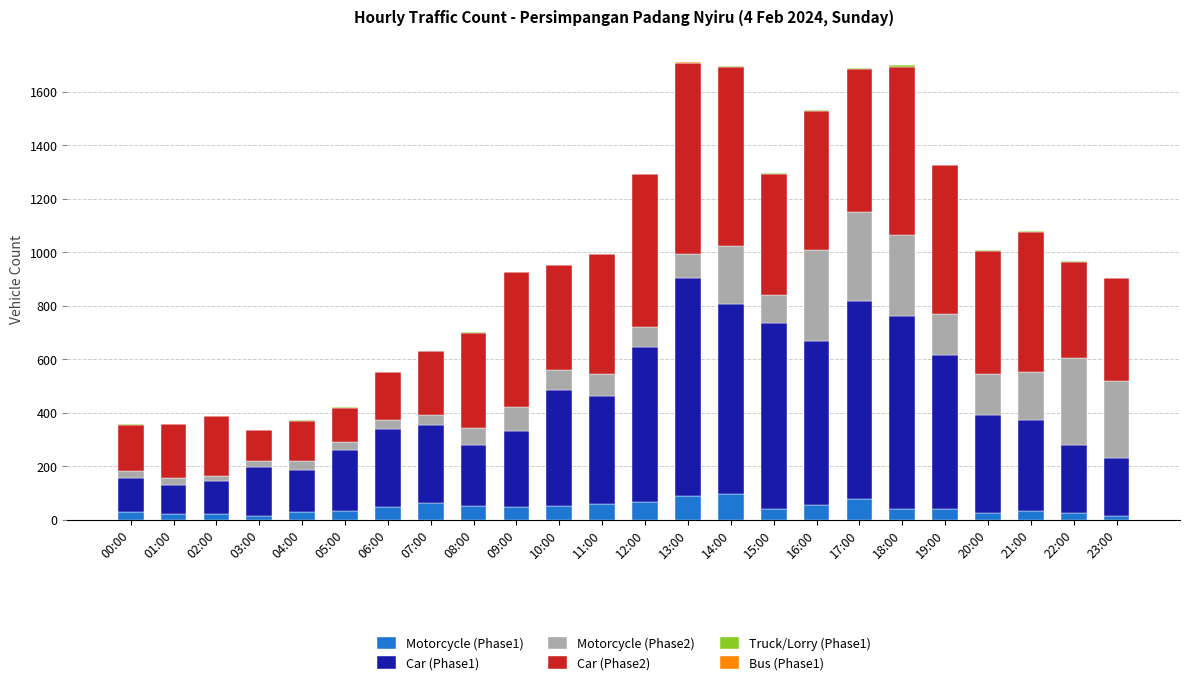

True or false: Motorcycle (Phase1) has a value of 56 at 16:00.

True